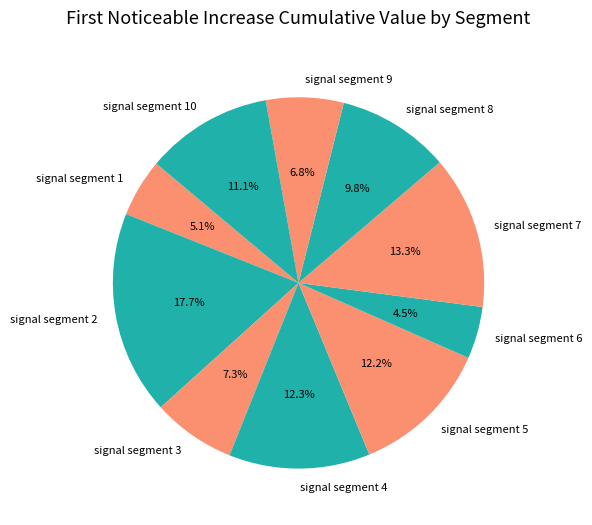

To the nearest percent, what portion does signal segment 4 represent?

12%